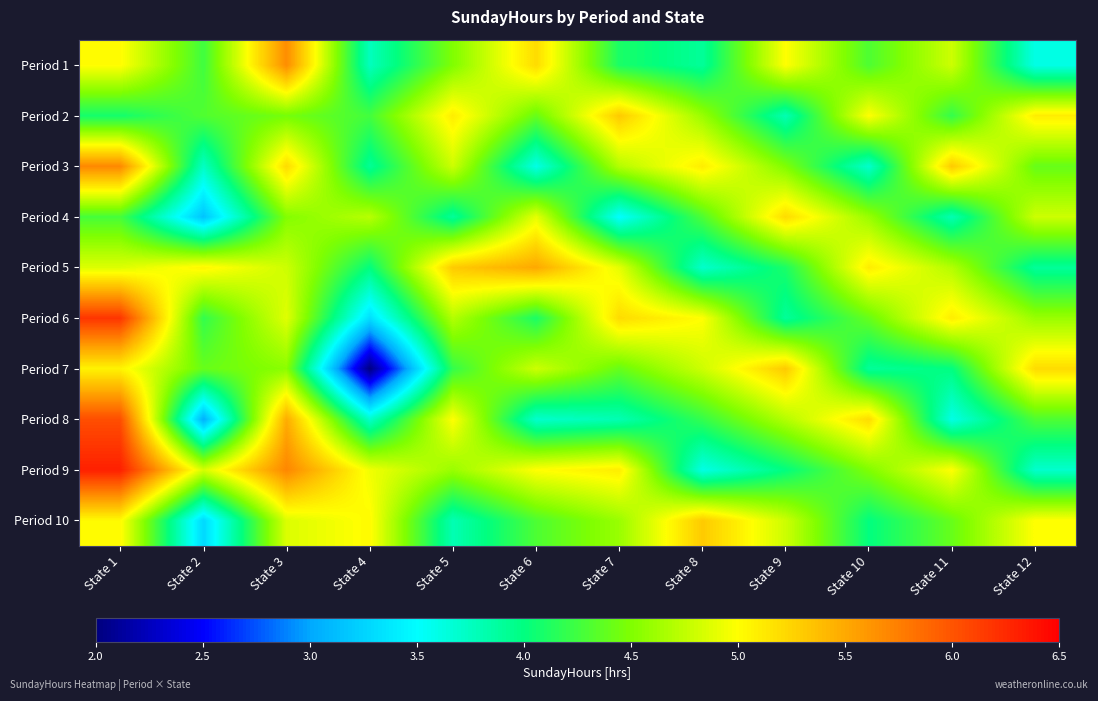

Between State 2 and State 10, which is larger?

State 10